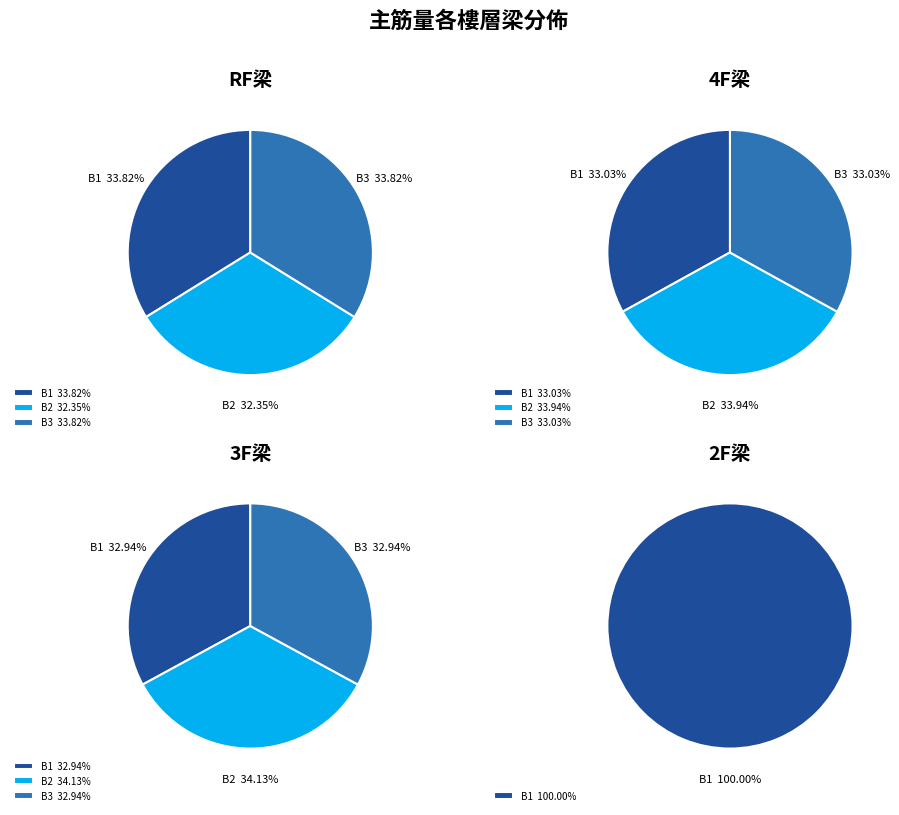

To the nearest percent, what is the difference between the B1 and B2 slice percentages?

1%